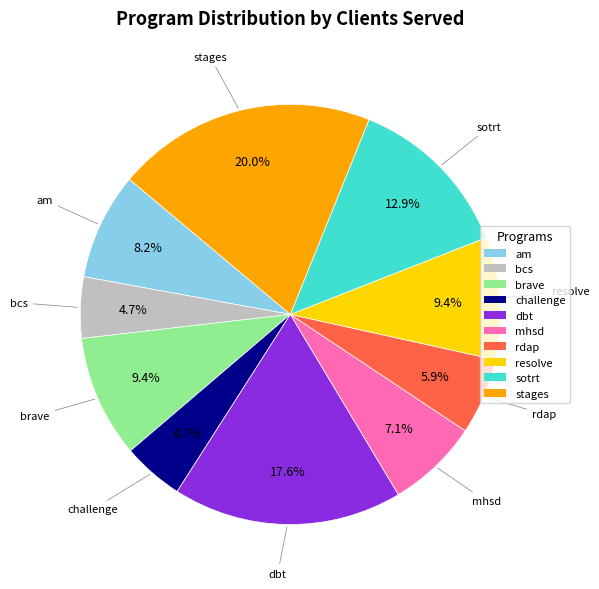

To the nearest percent, what percentage of the pie is challenge?

5%